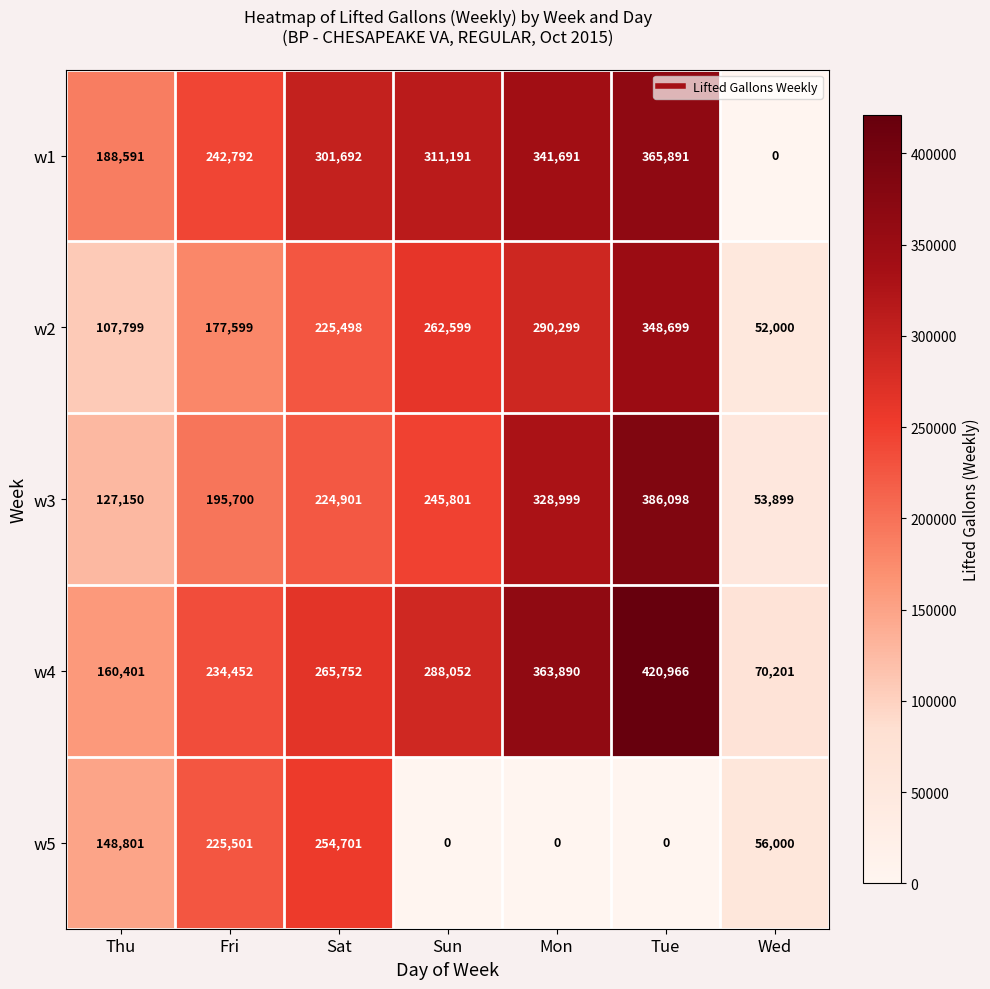

What is the maximum value shown in the chart?

420966